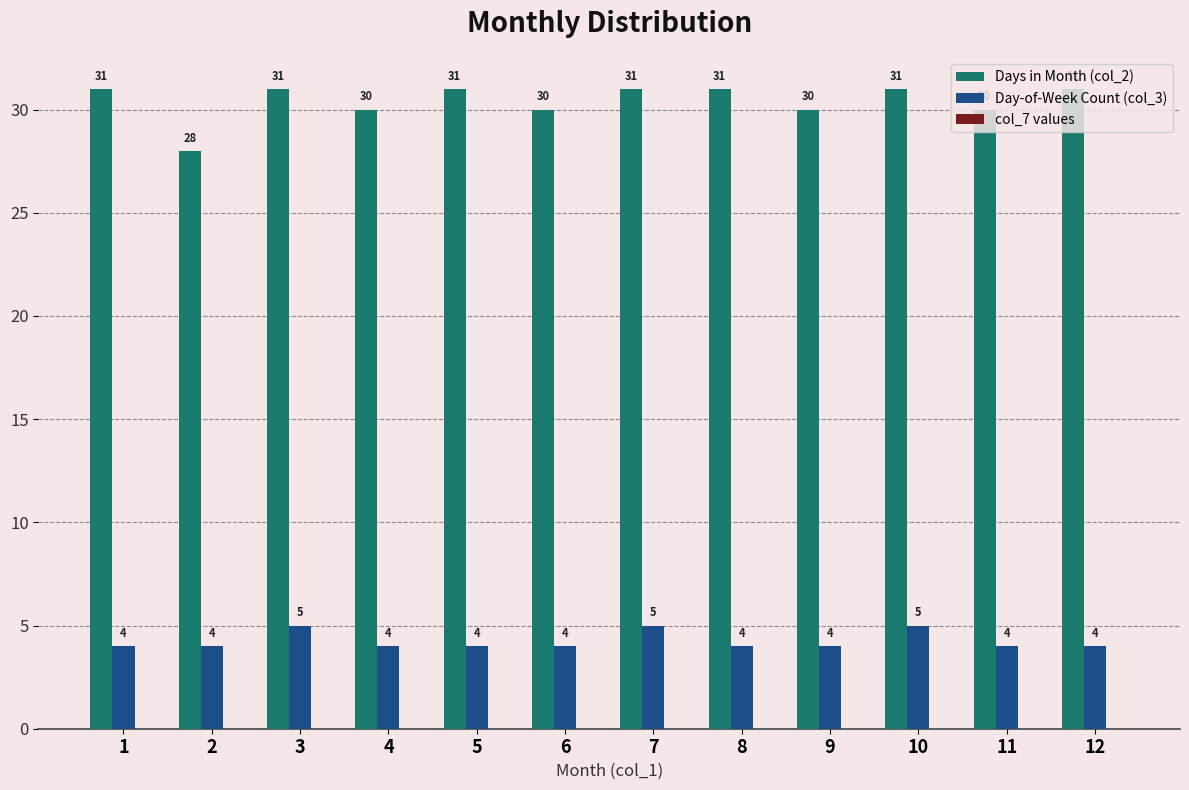

What is the spread (max minus min) of values at 1?

27